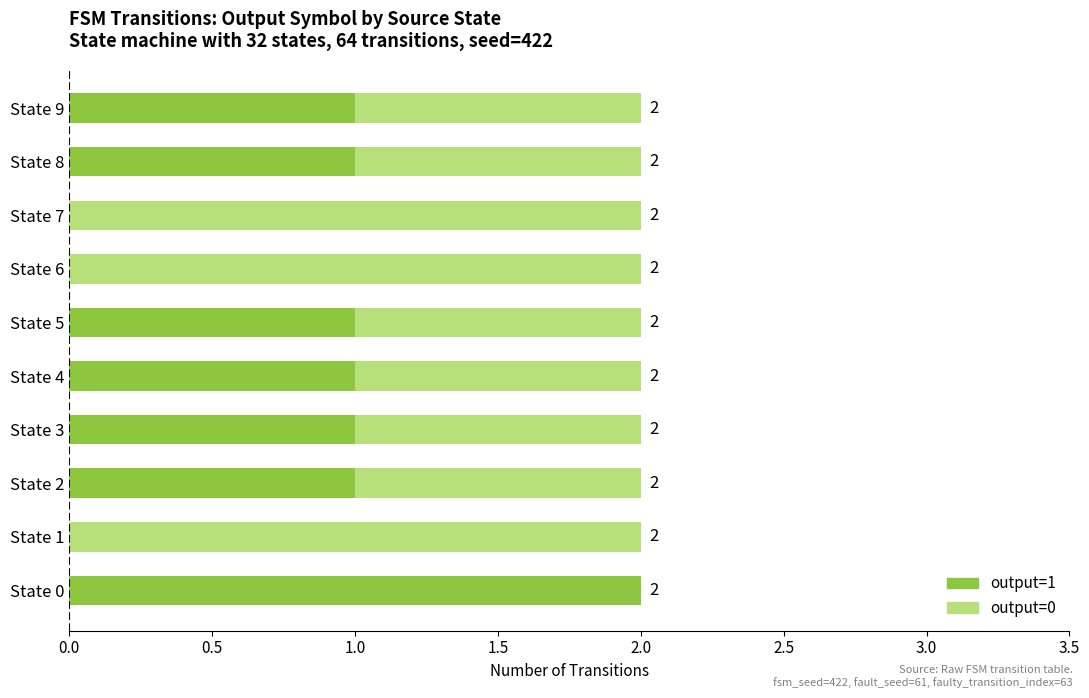

What is the sum of all output=1 values?

8